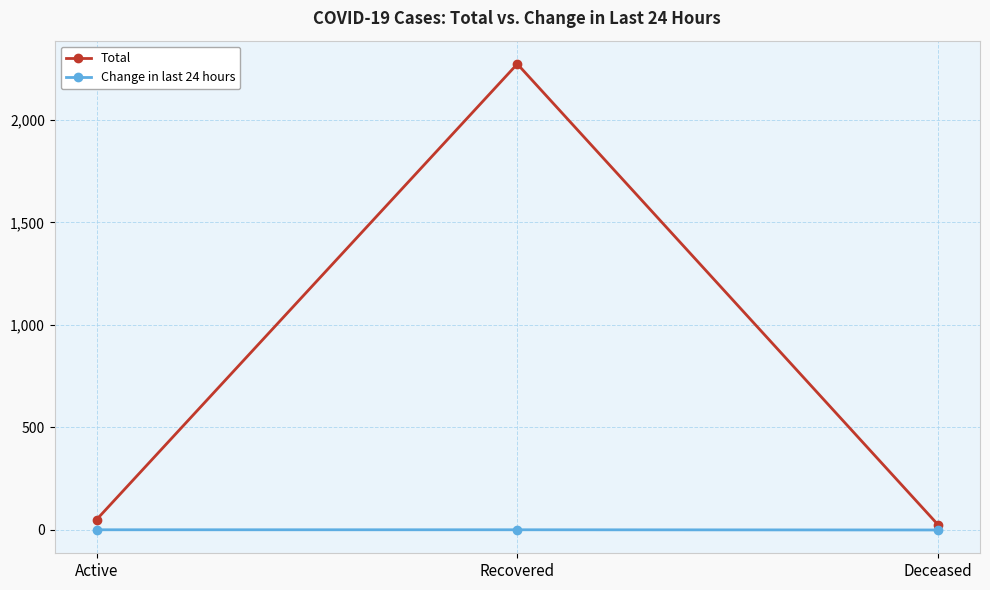

Between Recovered and Deceased, which series saw the biggest shift?

Total